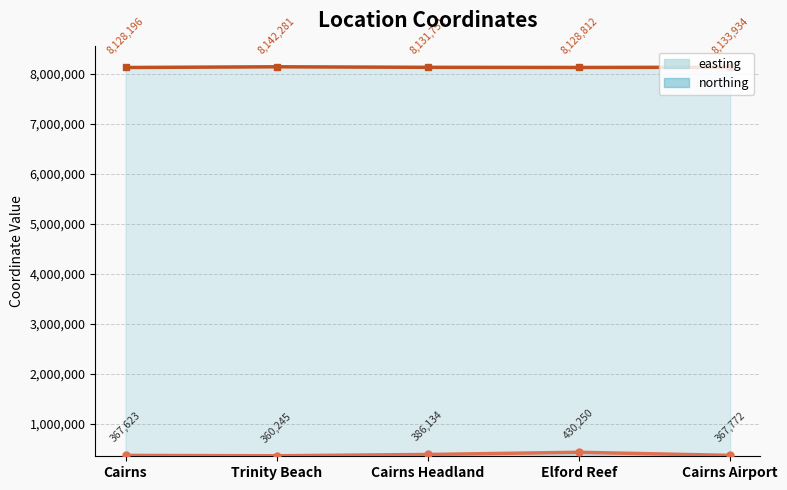

What is the approximate value of easting_line at Trinity Beach?

360245.1